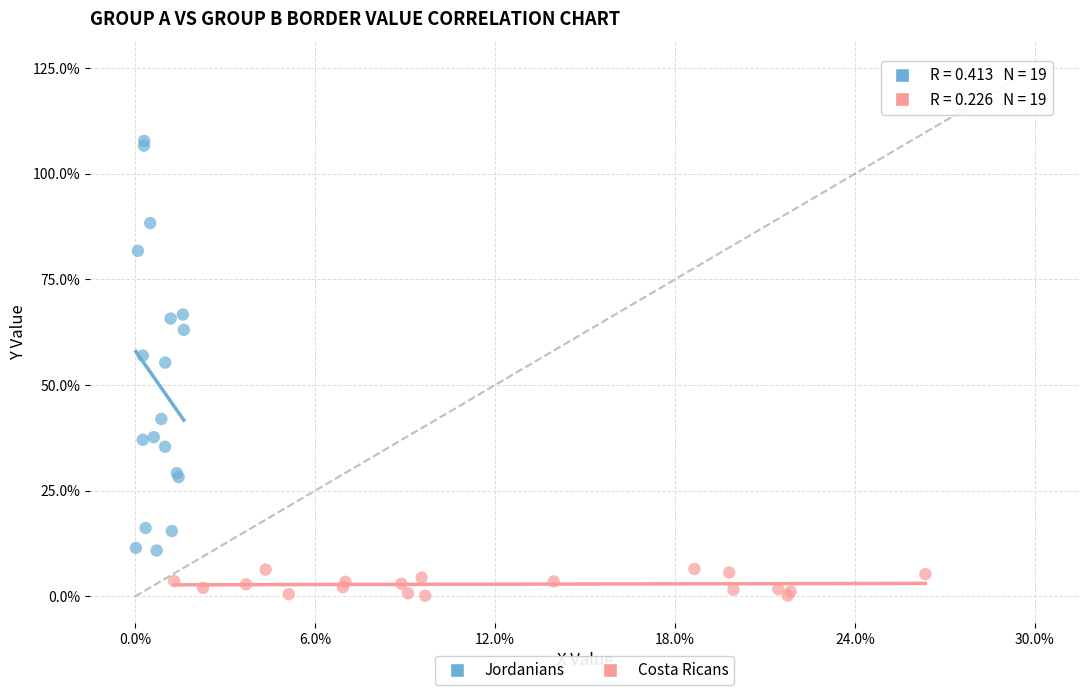

Which series has the largest Y range (max minus min)?

Jordanians